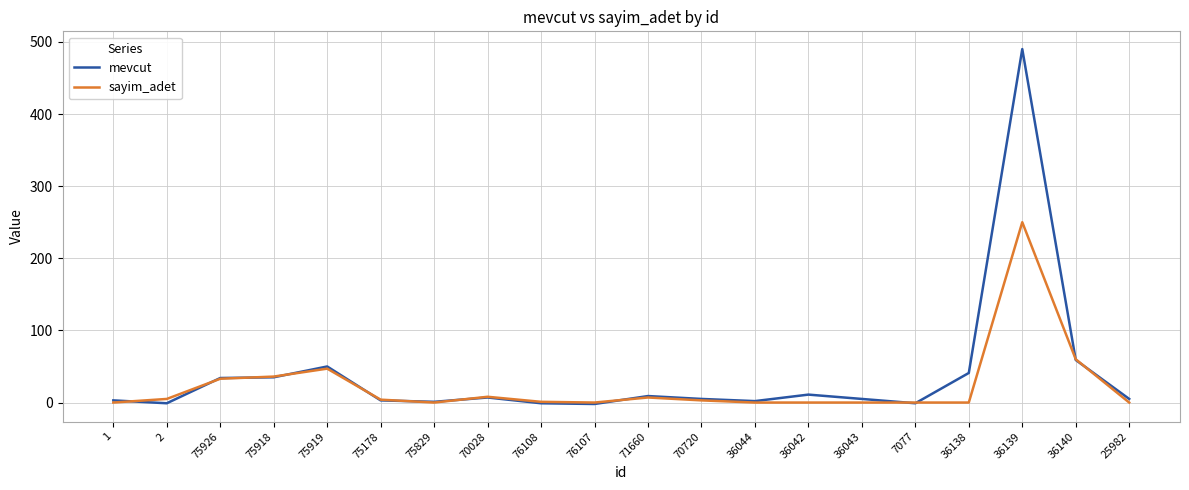

Which series has the widest spread of values?

mevcut